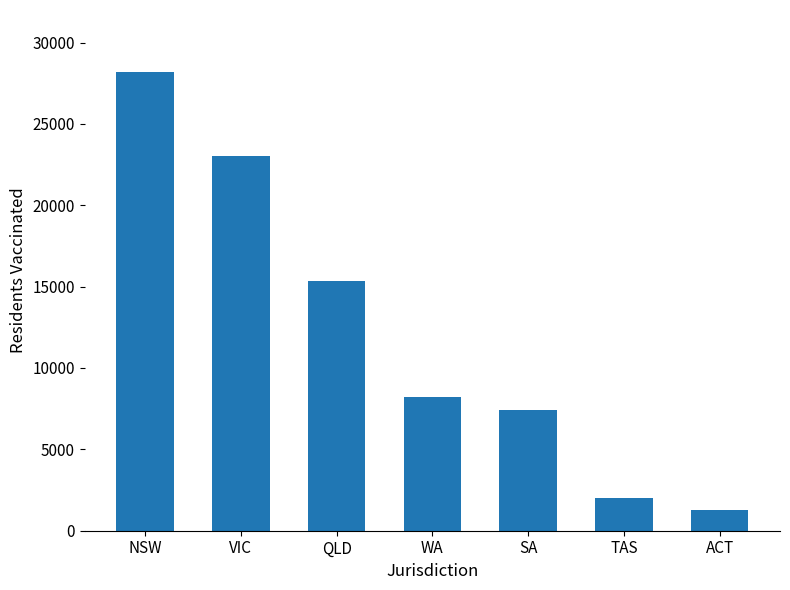

What is the difference between the maximum and second lowest values?

26124